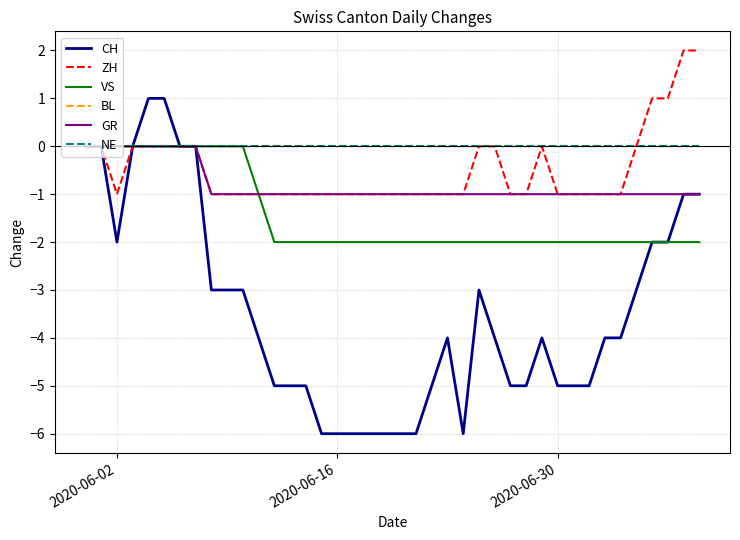

Does the chart display data point markers on the line(s)?

No